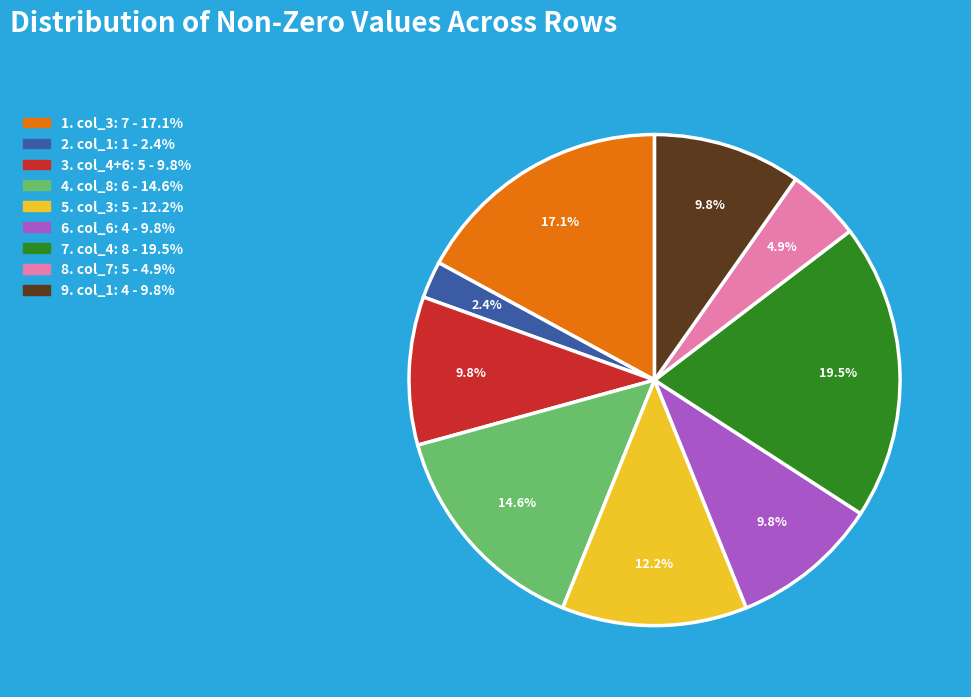

Is there any slice that represents more than half of the pie?

No